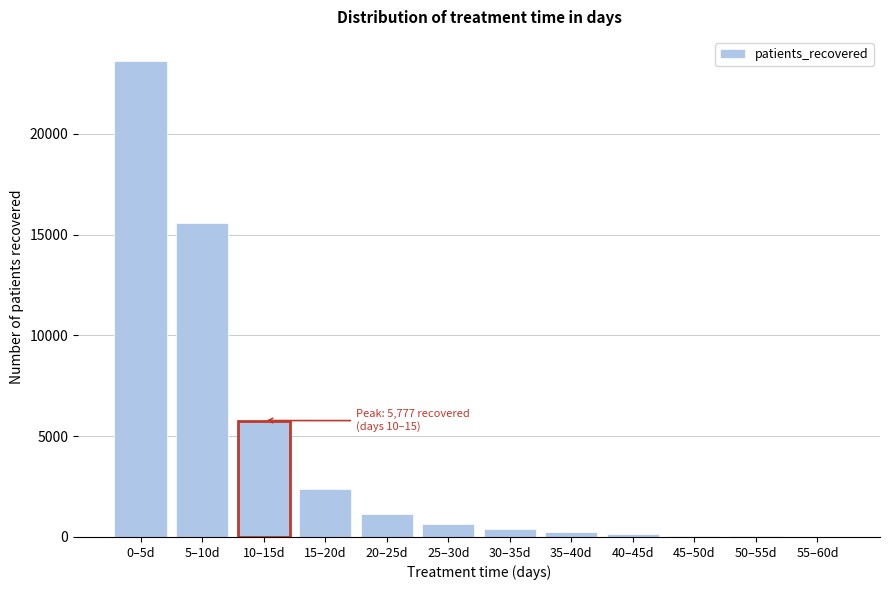

What is the change in value from 5–10d to 25–30d?

-14911